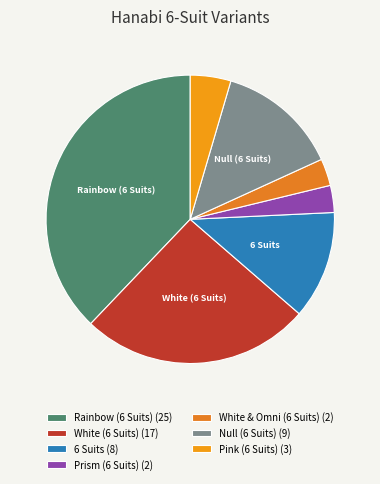

What is the change in value from Rainbow (6 Suits) to Prism (6 Suits)?

-23